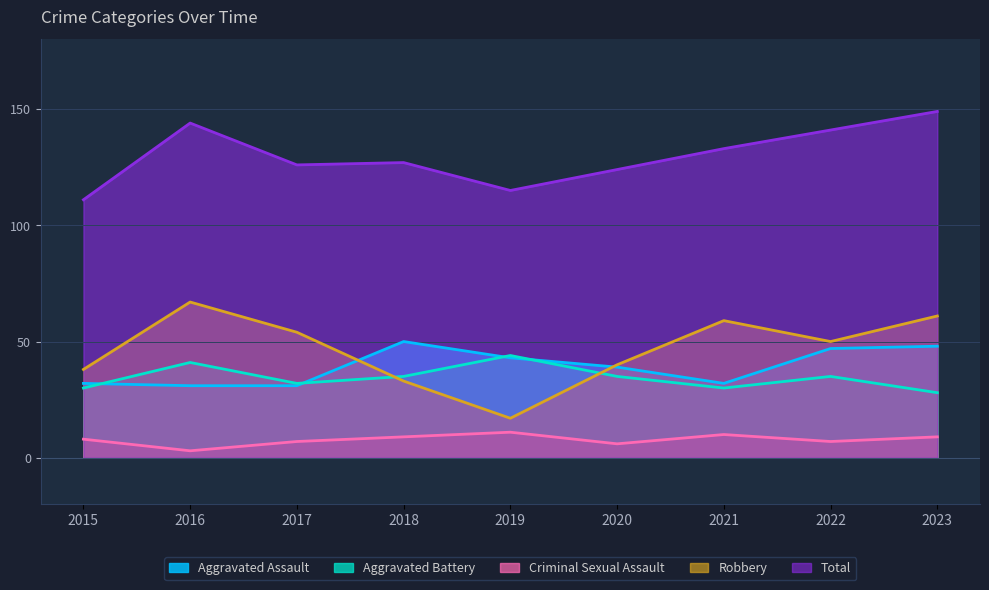

What is the average value of the Total series?

130